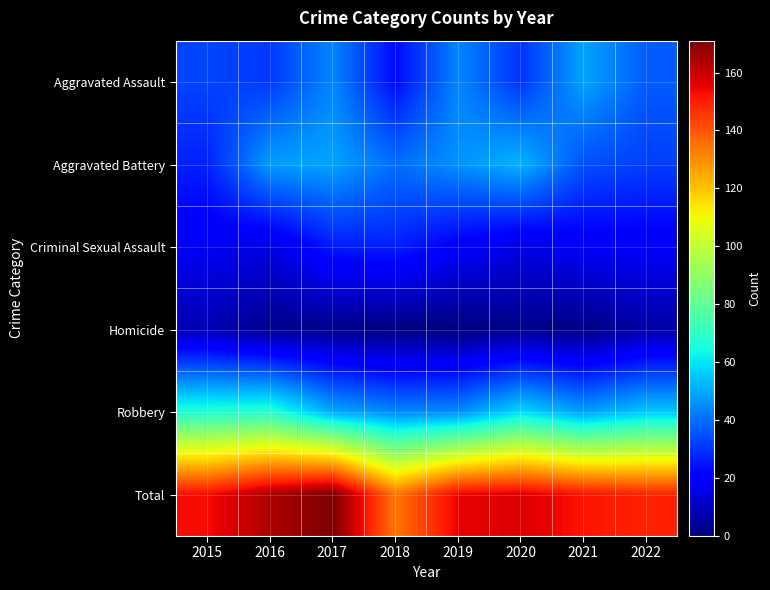

Reading left to right, what are all the values shown in this chart?

Aggravated Assault: 2015=33	2016=31	2017=44	2018=23	2019=44	2020=30	2021=49	2022=37
Aggravated Battery: 2015=27	2016=48	2017=49	2018=40	2019=46	2020=52	2021=35	2022=32
Criminal Sexual Assault: 2015=18	2016=15	2017=26	2018=27	2019=20	2020=15	2021=19	2022=19
Homicide: 2015=8	2016=2	2017=2	2018=0	2019=0	2020=2	2021=1	2022=6
Robbery: 2015=67	2016=68	2017=50	2018=44	2019=45	2020=58	2021=48	2022=55
Total: 2015=153	2016=164	2017=171	2018=134	2019=155	2020=157	2021=152	2022=149